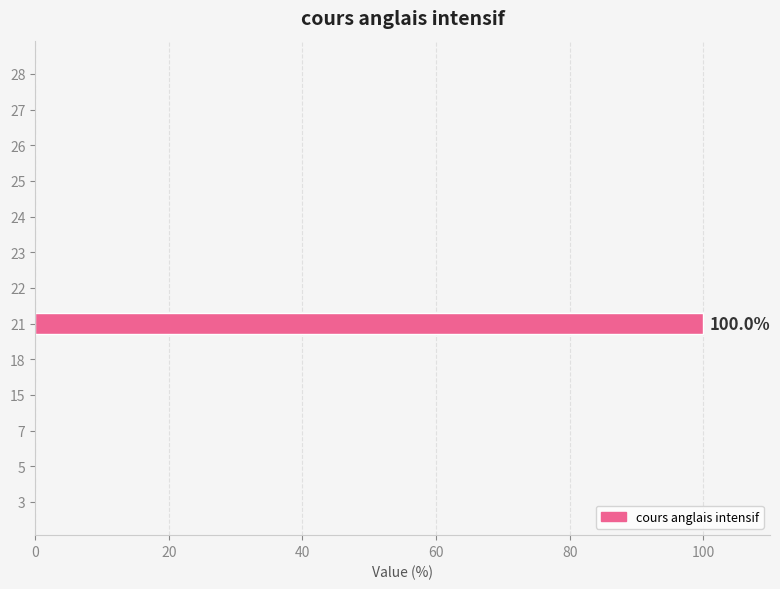

What is the change in value from 21 to 28?

-100